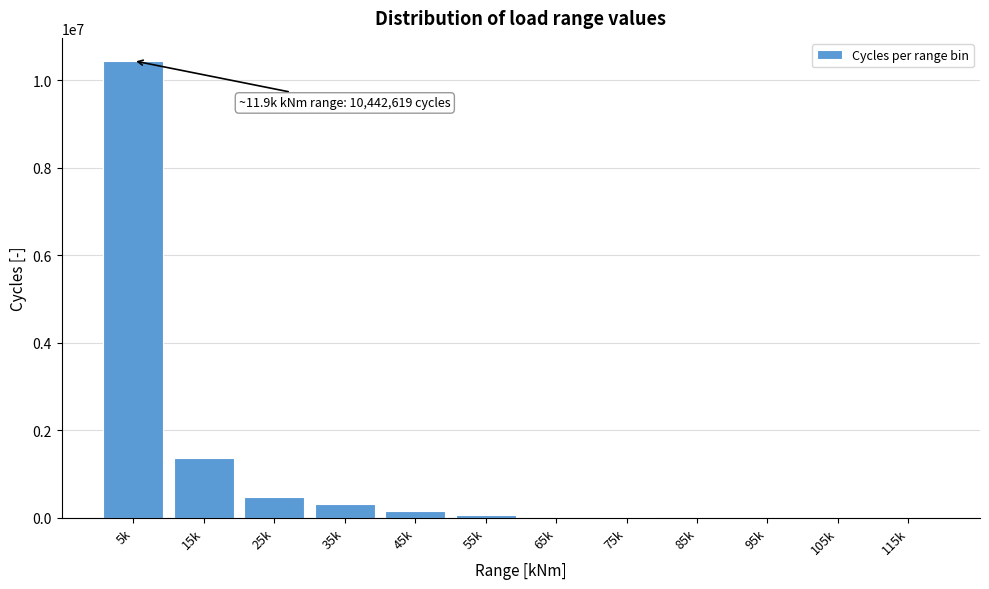

The value at 65k is 0.0. True or false?

True